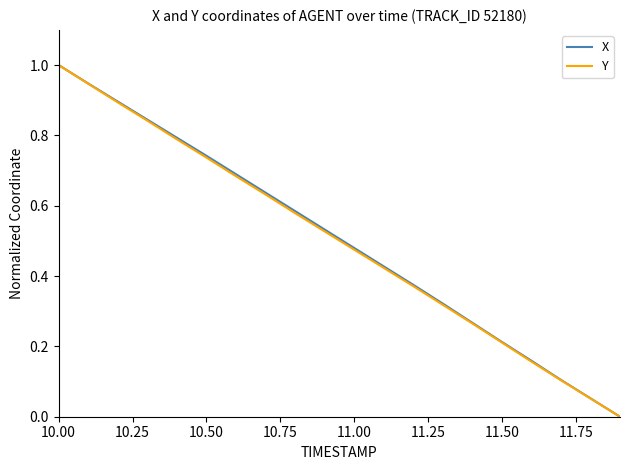

How many values in Y are above zero?

19